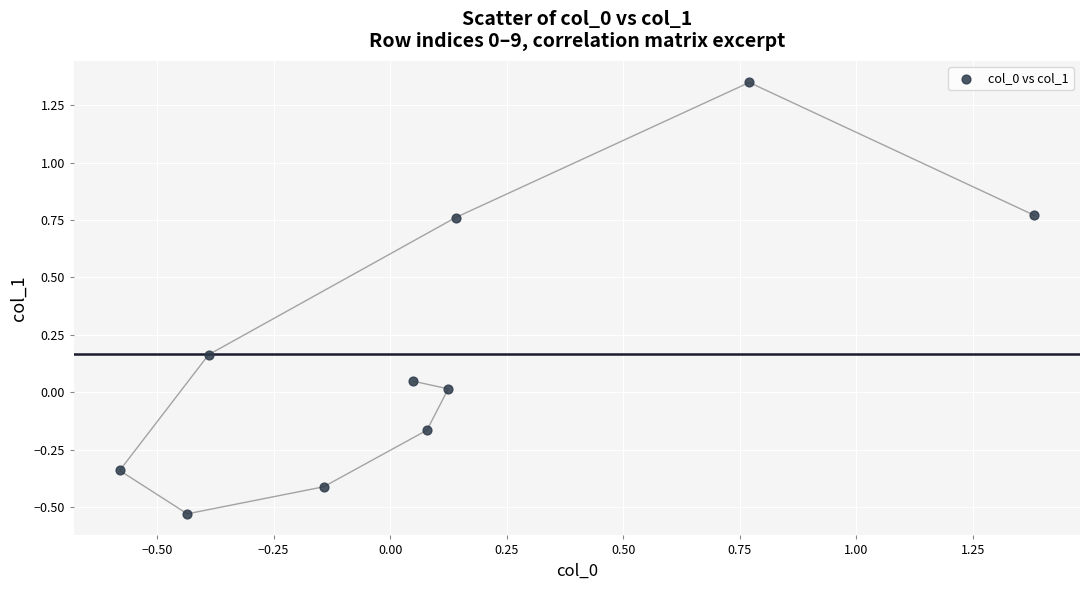

What is the range of X values (max minus min)?

2.0